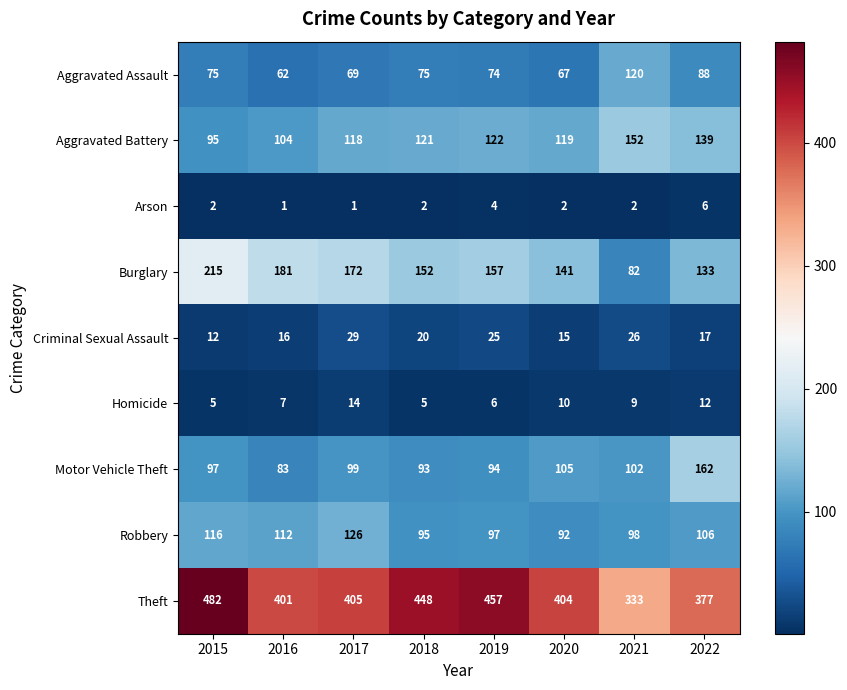

Is it true that Burglary equals 157 at 2019?

True